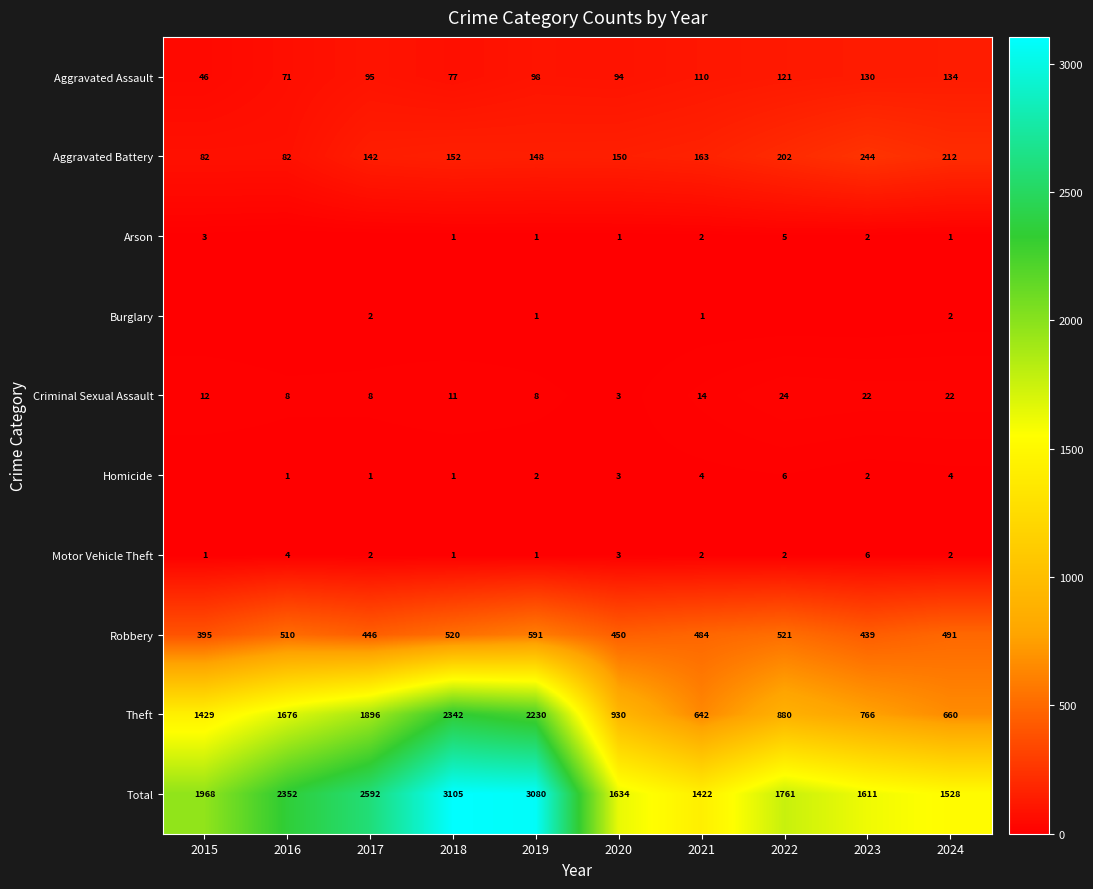

What is the difference between the second highest and minimum values in the Theft series?

1588